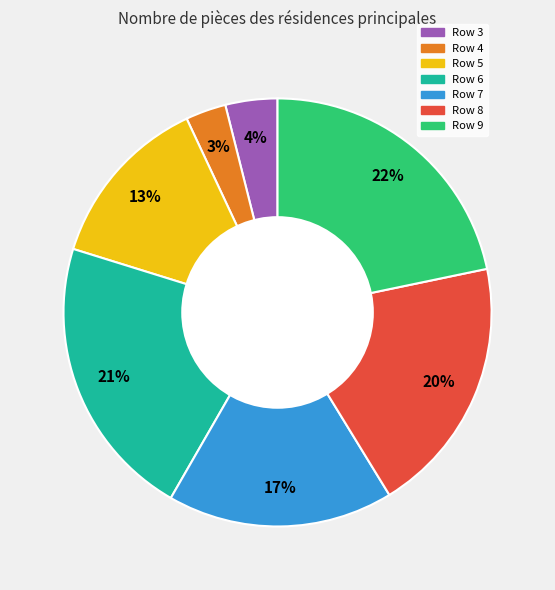

Count the number of slices in the pie.

7